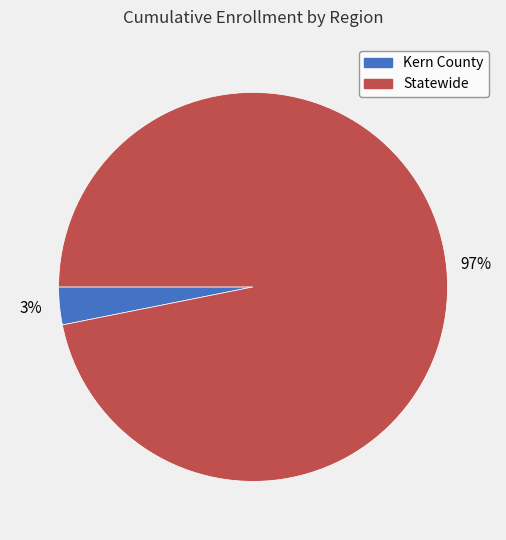

How many segments does this pie chart have?

2